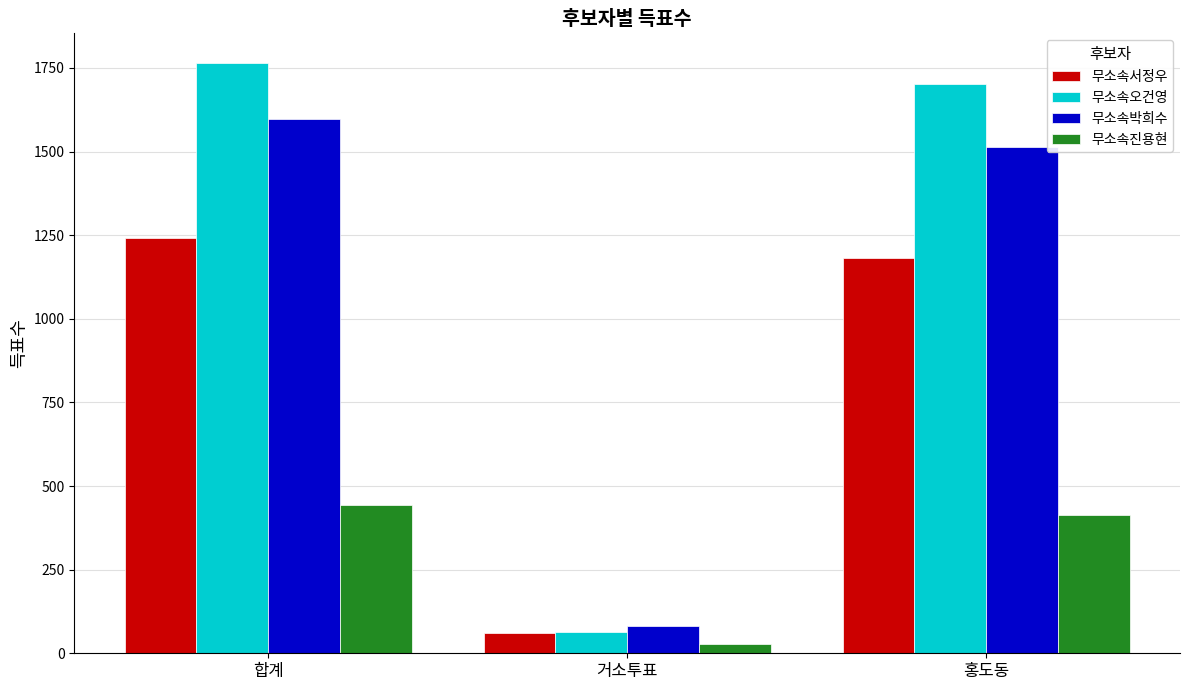

Reading right to left, extract all data points from this chart.

무소속서정우: 홍도동=1182	거소투표=60	합계=1242
무소속오건영: 홍도동=1702	거소투표=63	합계=1765
무소속박희수: 홍도동=1513	거소투표=83	합계=1596
무소속진용현: 홍도동=414	거소투표=28	합계=442